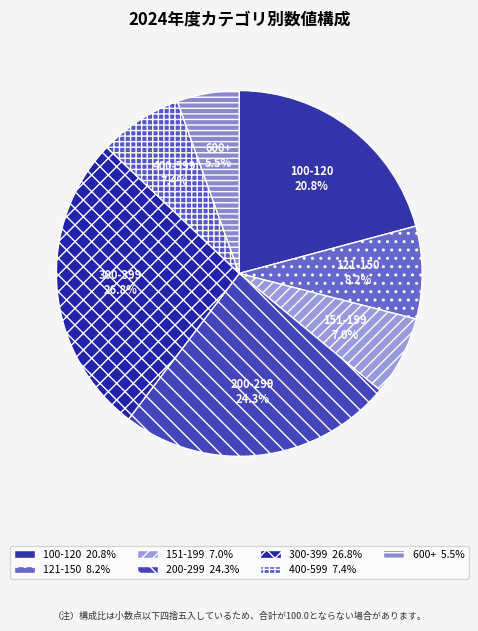

What percentage is the 151-199 slice, to the nearest percent?

7%